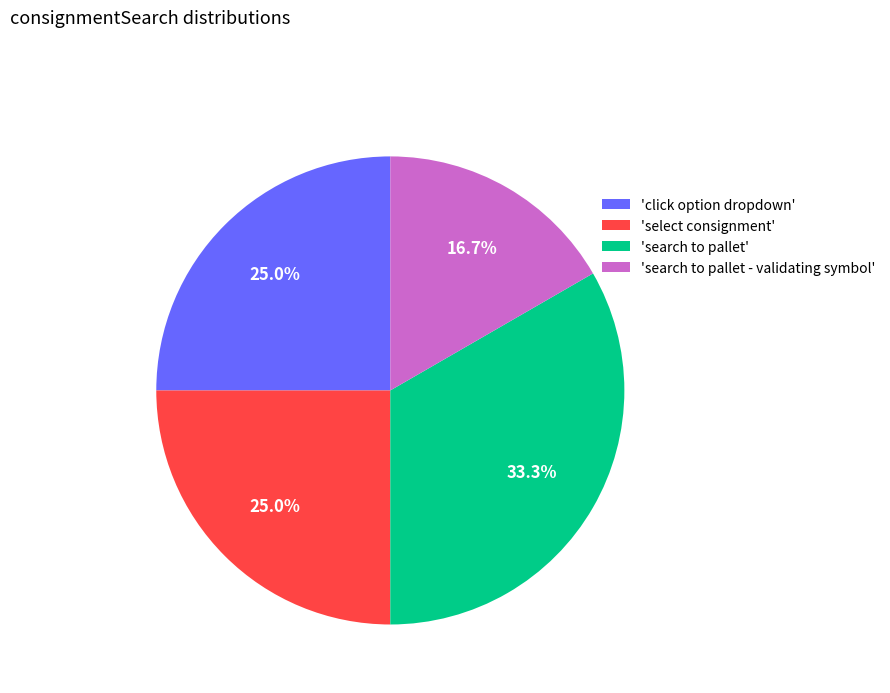

Does 'search to pallet - validating symbol' represent more than half of the total?

No